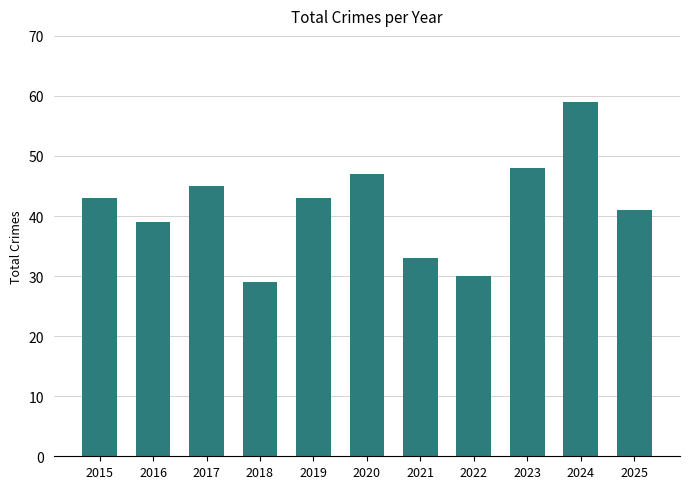

What is the difference between the maximum and minimum values?

30